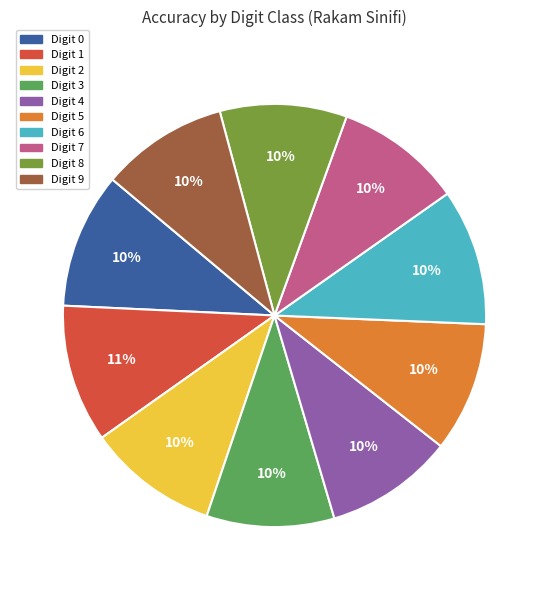

Count the number of slices in the pie.

10